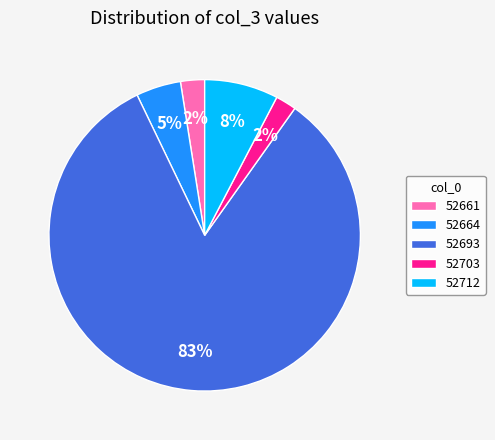

To the nearest percent, what is the average slice percentage?

20%